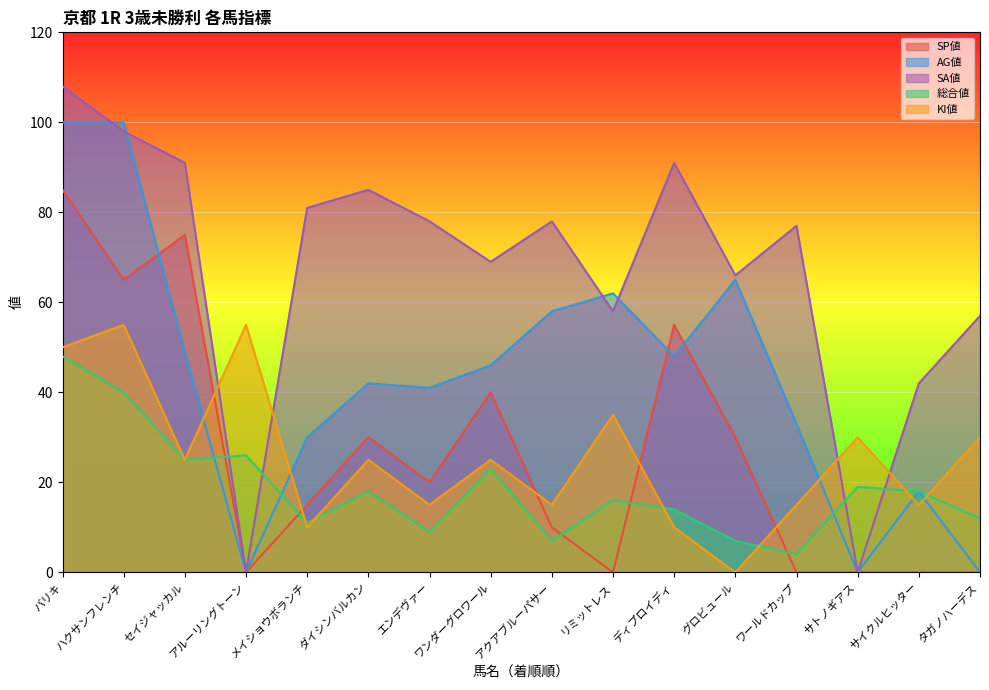

How many lines are shown in the chart?

5